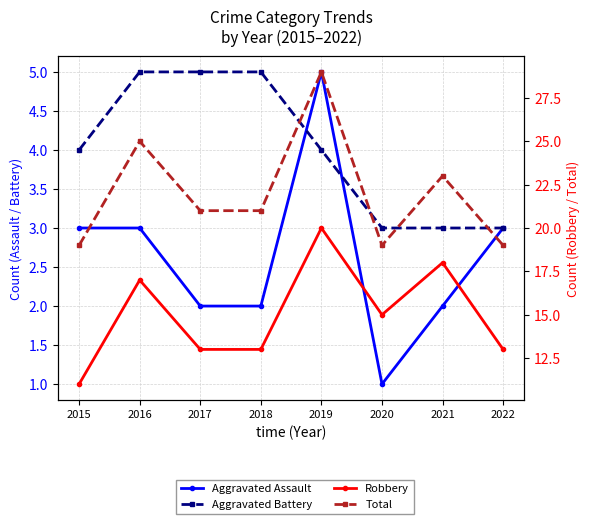

True or false: Aggravated Assault has a value of 1 at 2018.

False